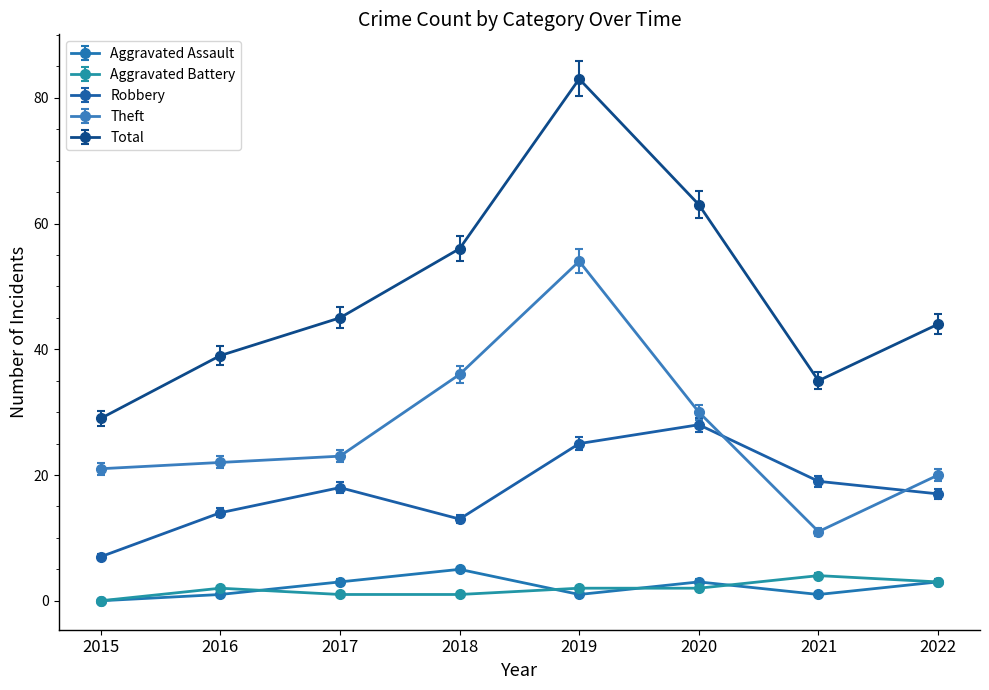

The Total series shows 47 at 2021. True or false?

False